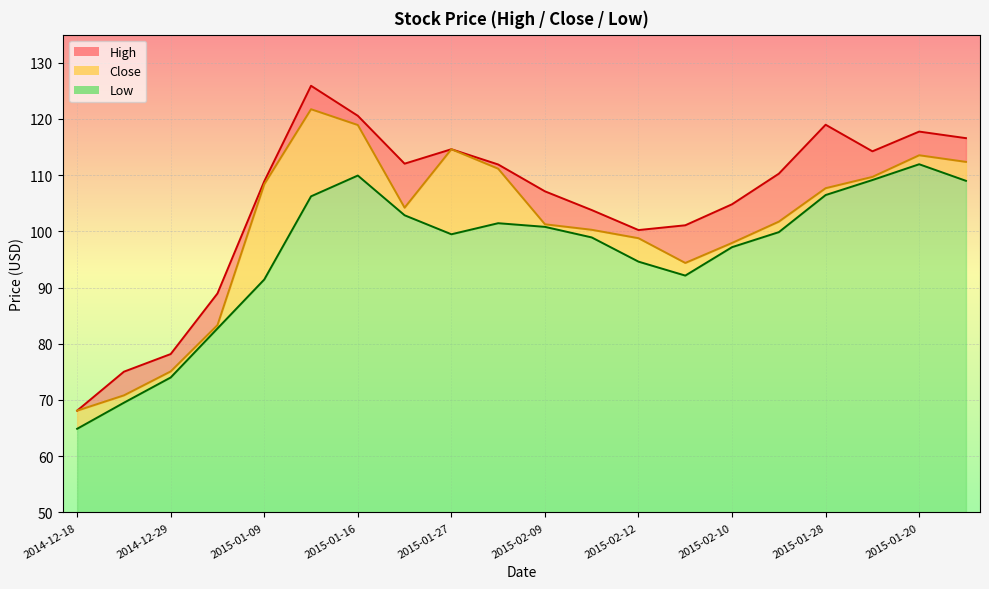

How many distinct data groups are displayed?

3